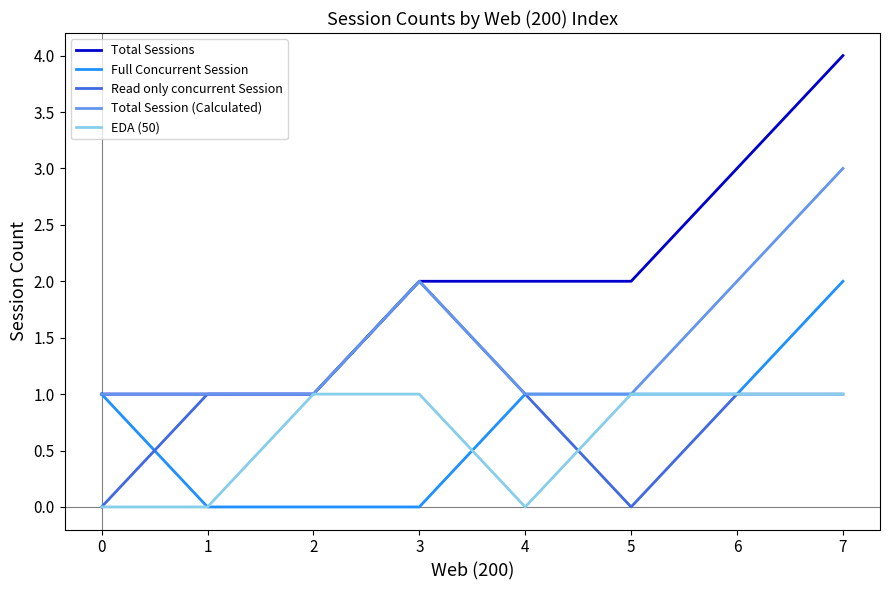

Which series has the largest range (max minus min)?

Total Sessions